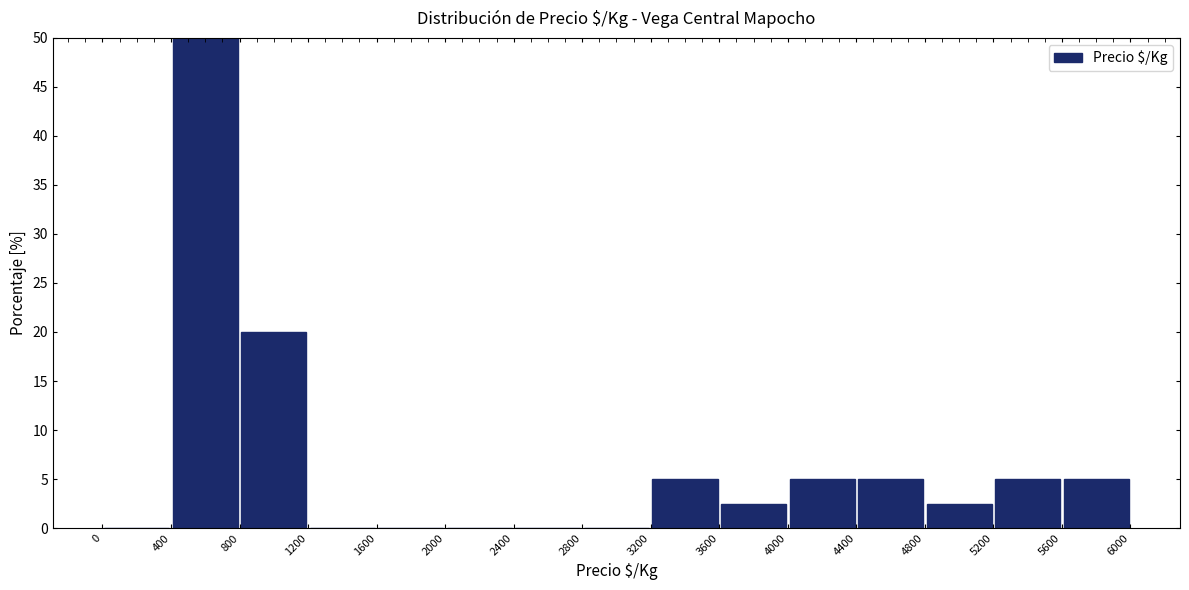

Which range on the x-axis has the tallest bar?

400 to 800